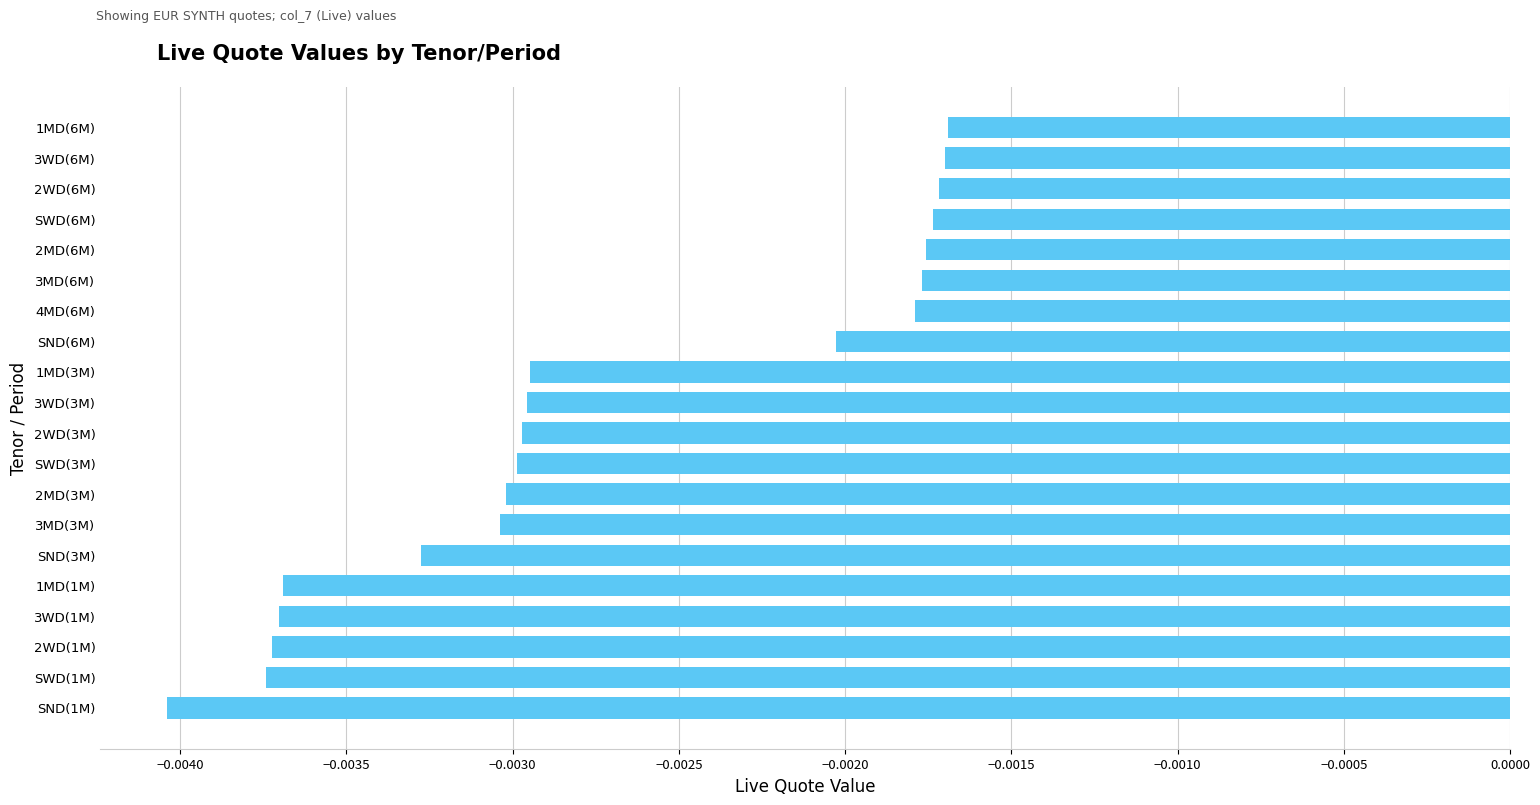

Between SWD(3M) and 1MD(1M), which is larger?

SWD(3M)